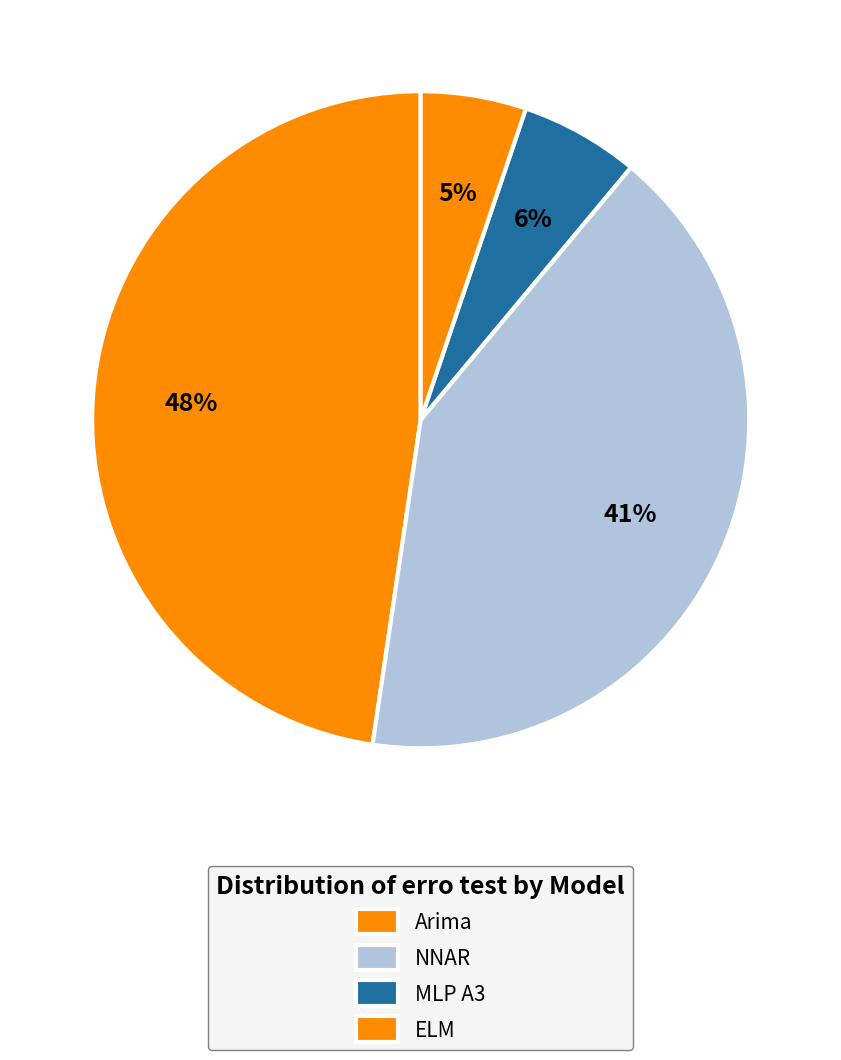

Which category has the smallest portion of the pie?

Arima